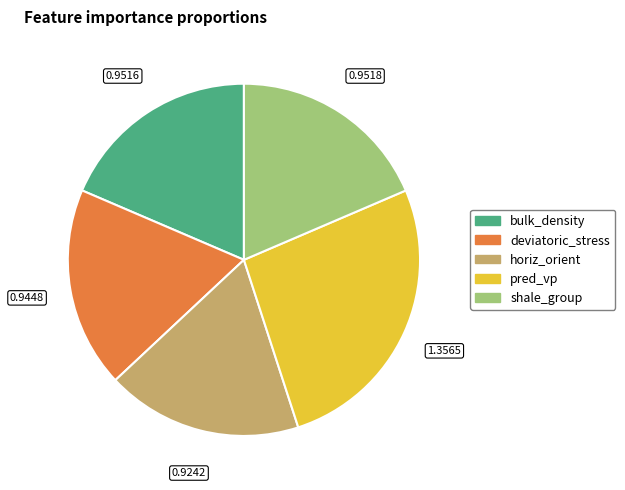

Is deviatoric_stress the majority of the pie?

No